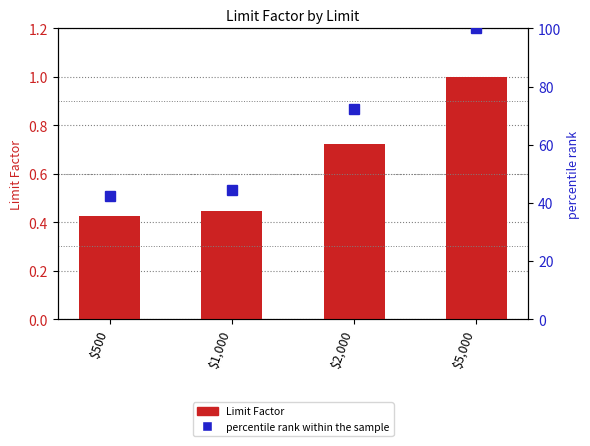

Between $5,000 and $500, which is larger?

$5,000